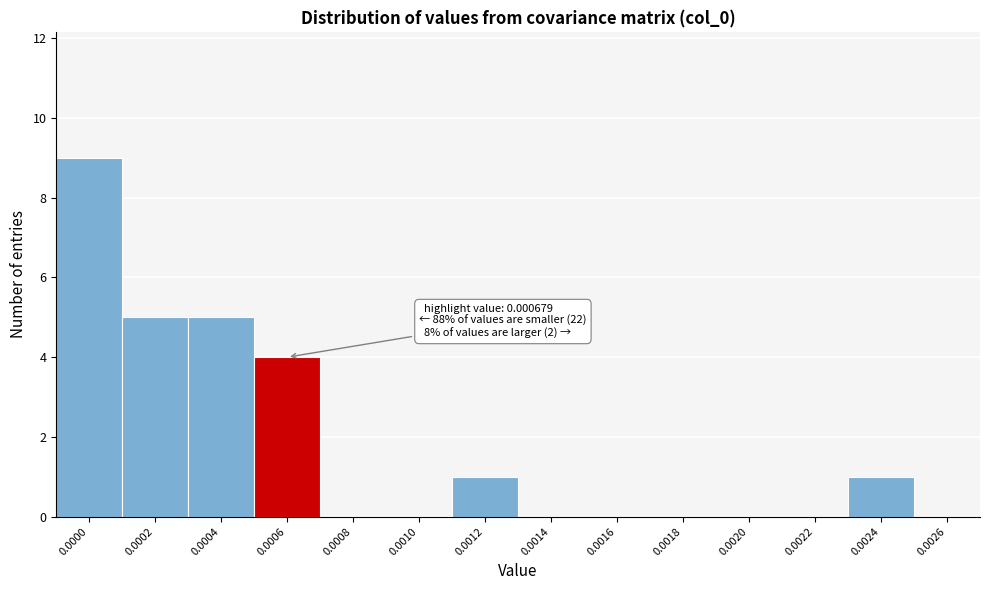

Reading left to right, transcribe all the data shown in this chart.

0.0000=9	0.0002=5	0.0004=5	0.0006=4	0.0008=0	0.0010=0	0.0012=1	0.0014=0	0.0016=0	0.0018=0	0.0020=0	0.0022=0	0.0024=1	0.0026=0